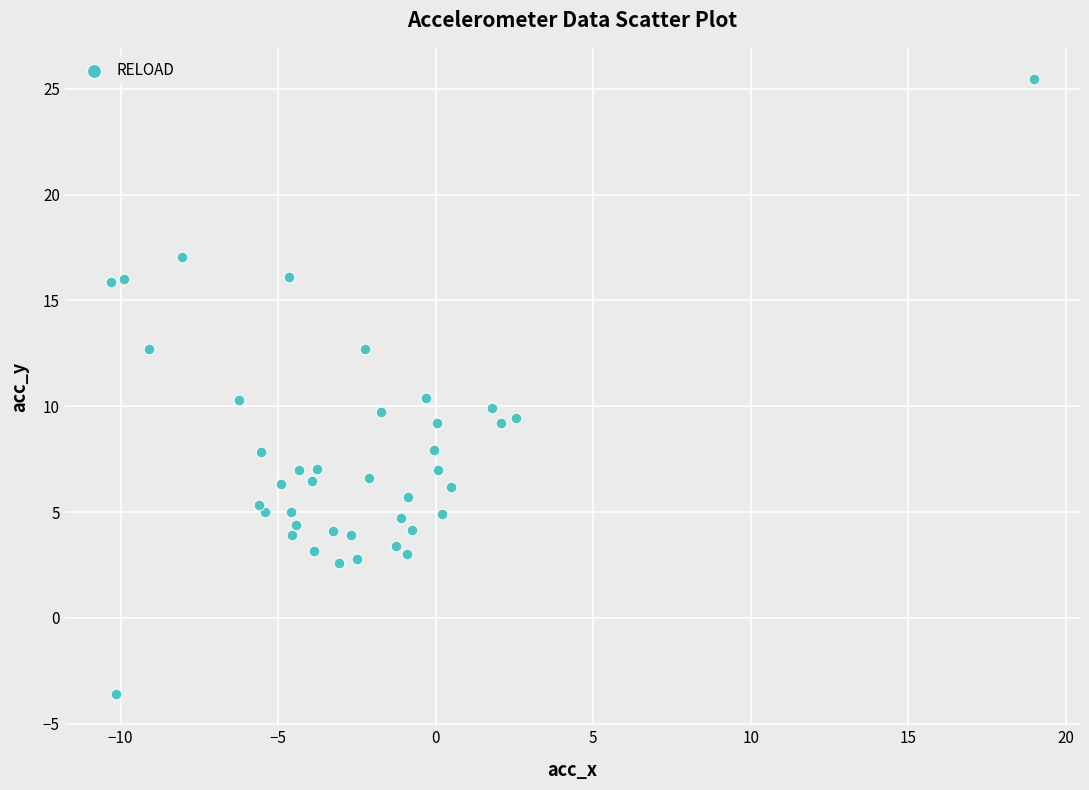

What is the range of Y values (max minus min)?

29.1